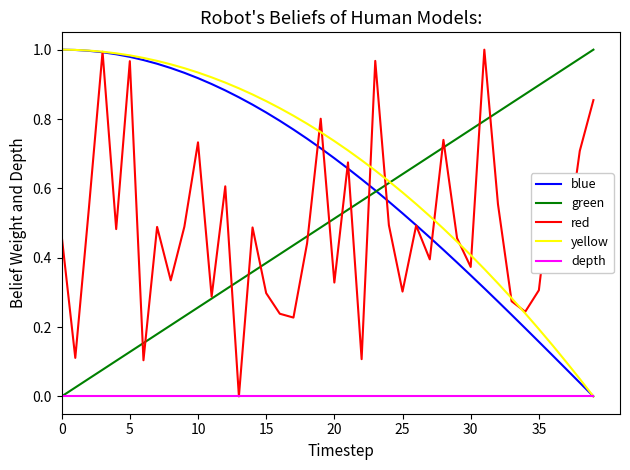

What are all the series names shown in the legend?

blue, green, red, yellow, depth